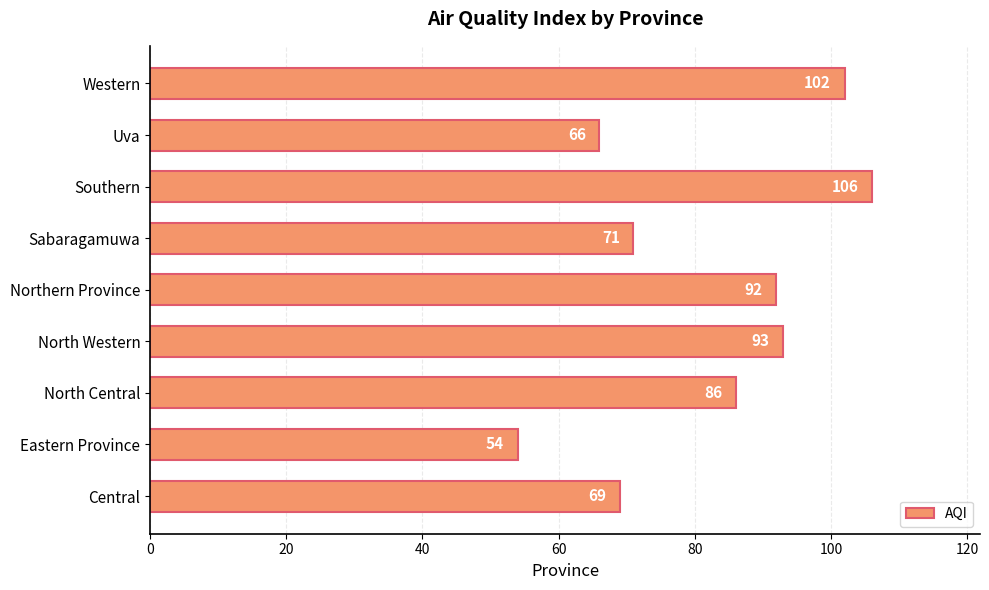

Read the value at North Western.

93